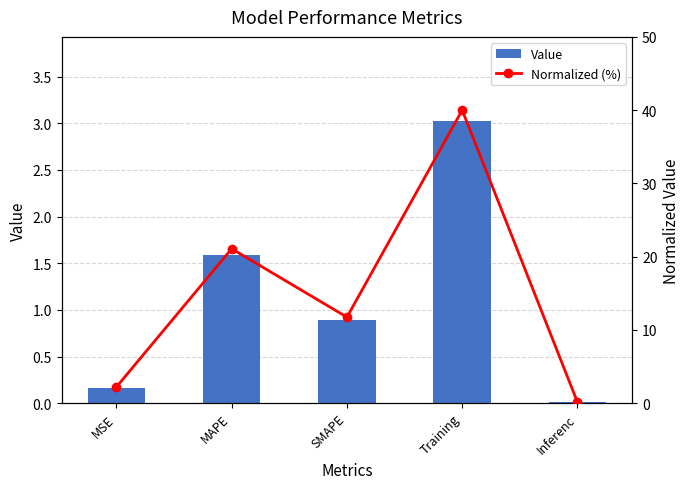

List the series in order of their peak value, highest first.

Normalized (%), Value